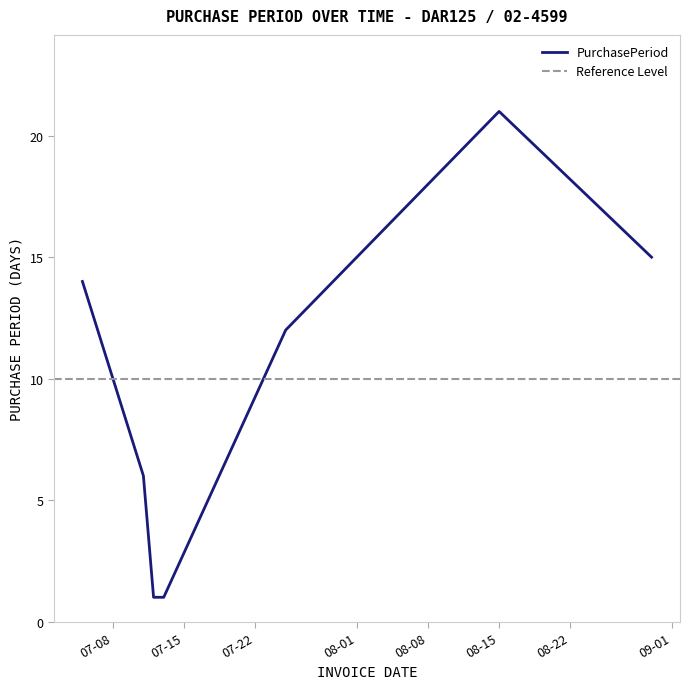

How many points are higher than both their immediate neighbors (excluding endpoints)?

1